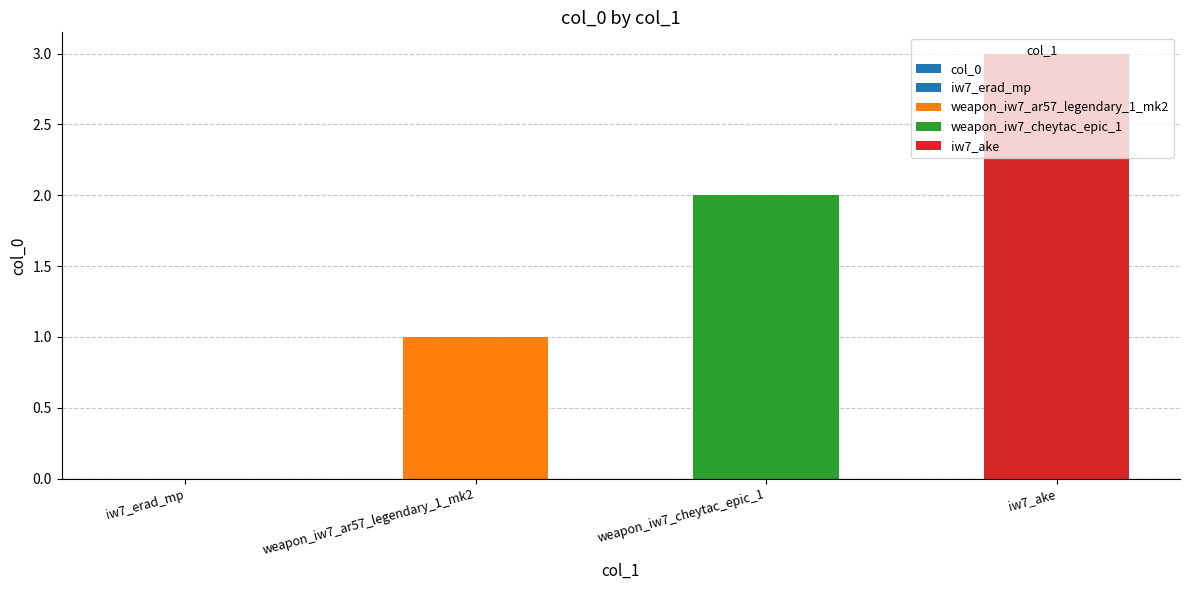

Are the bars horizontal?

No